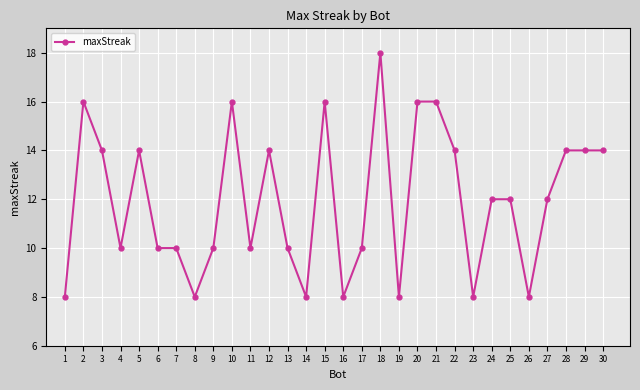

What is the change in value from 8 to 17?

+2